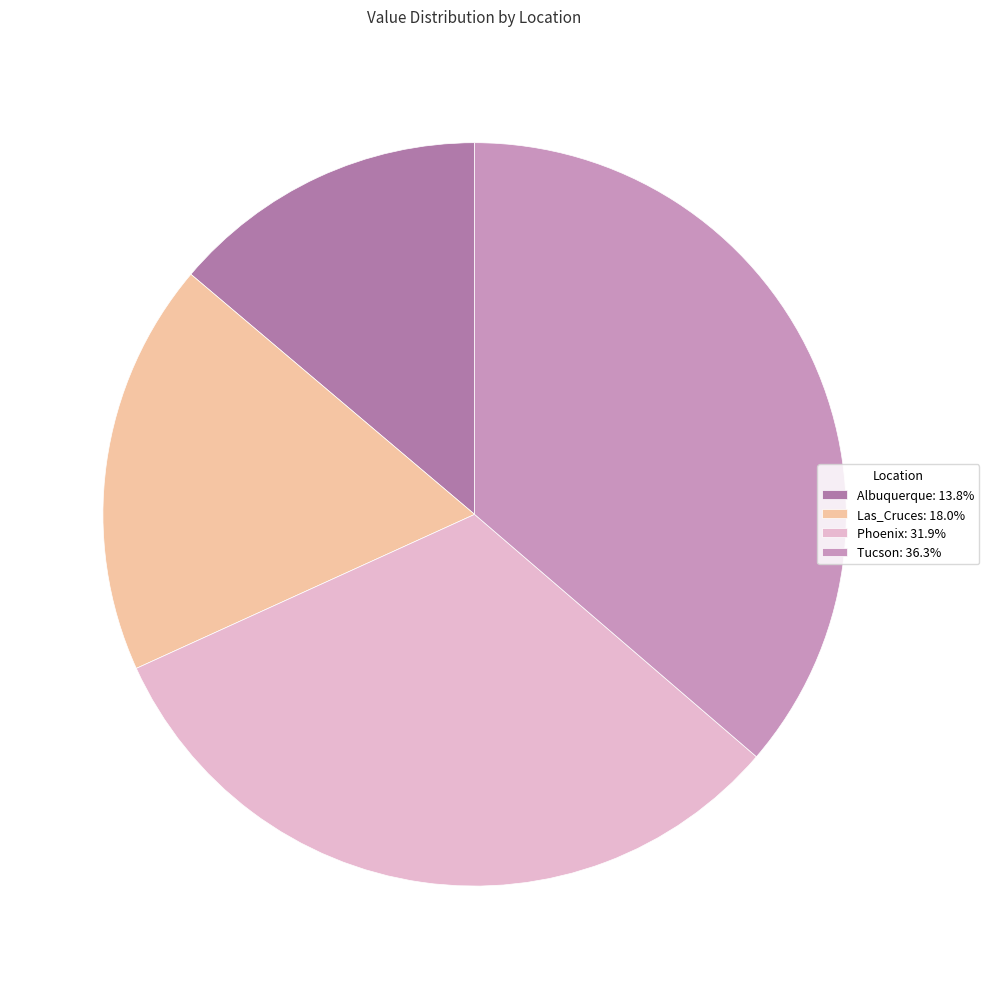

Combined, do Phoenix: 31.9% and Tucson: 36.3% account for over 50%?

Yes